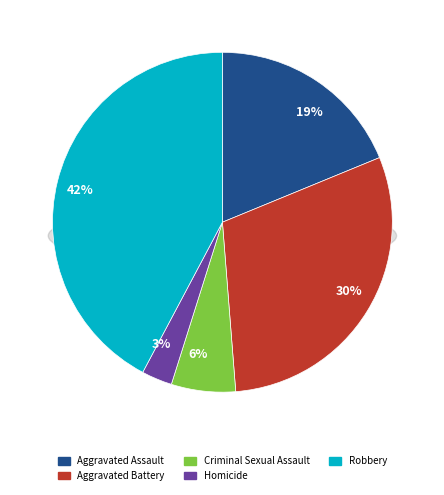

Is it true that Homicide is 3% of the pie?

True